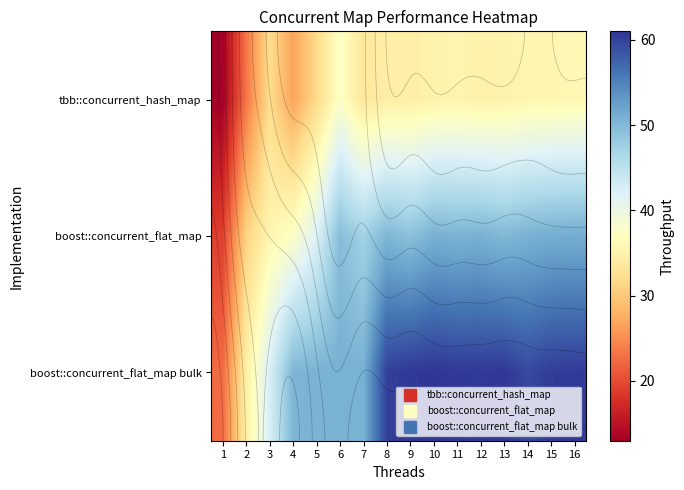

What is the minimum value for tbb::concurrent_hash_map?

13.0